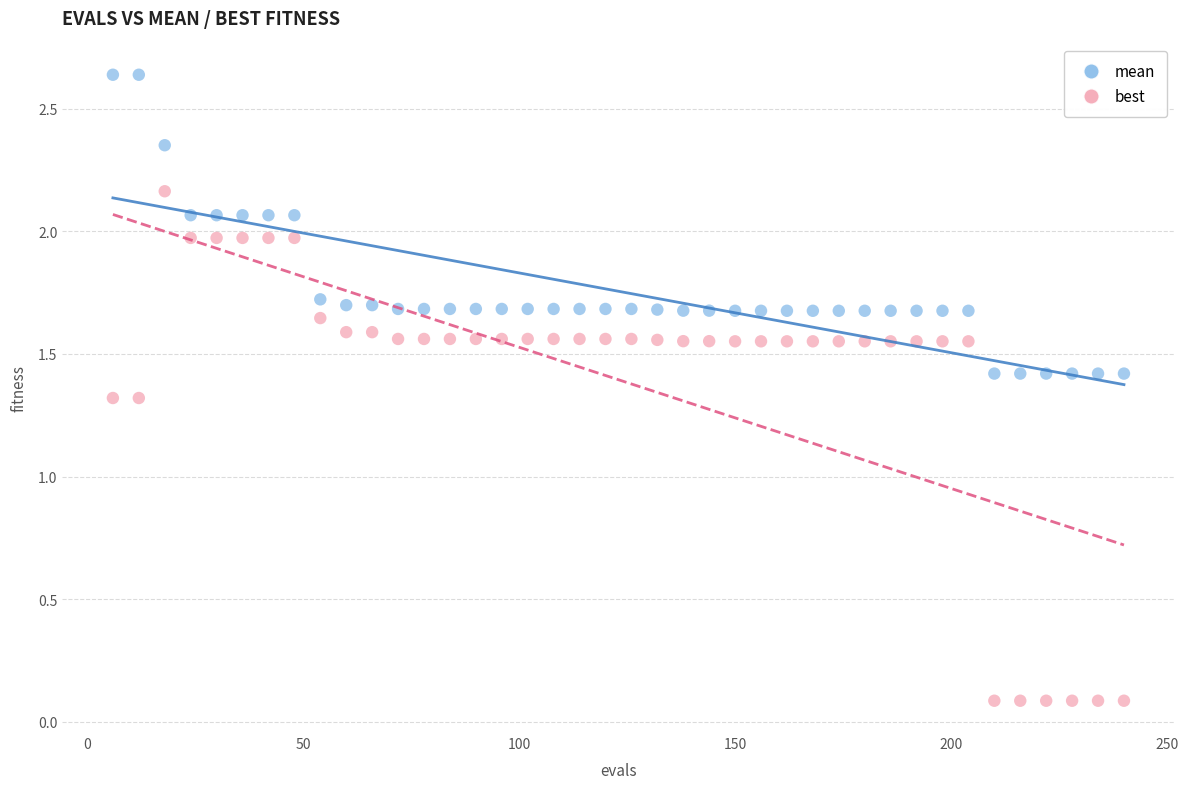

Which series contains the lowest Y value?

best